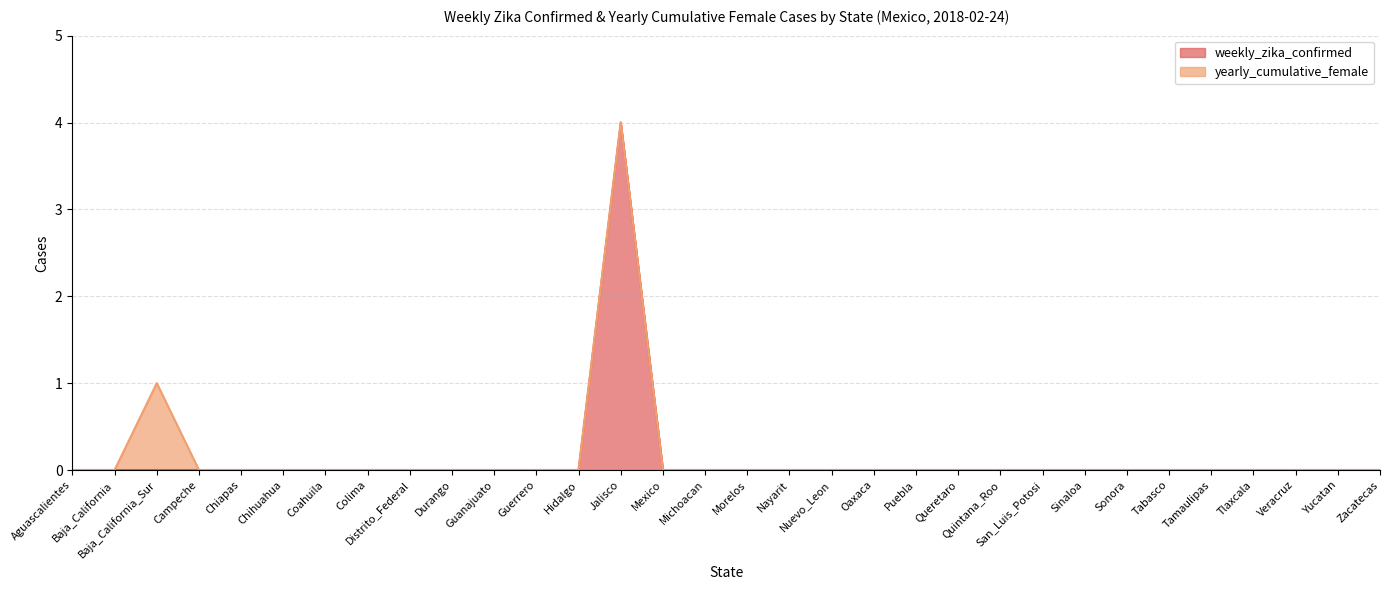

True or false: the data shows -2 at Coahuila.

False